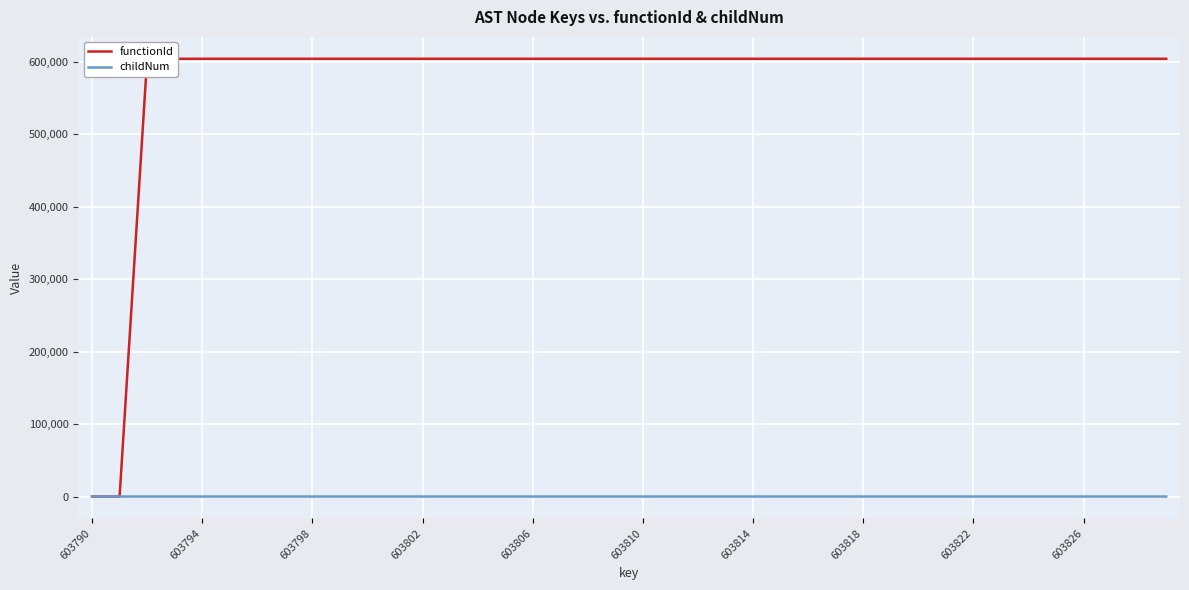

True or false: functionId has more than 1 points higher than both neighbors.

False